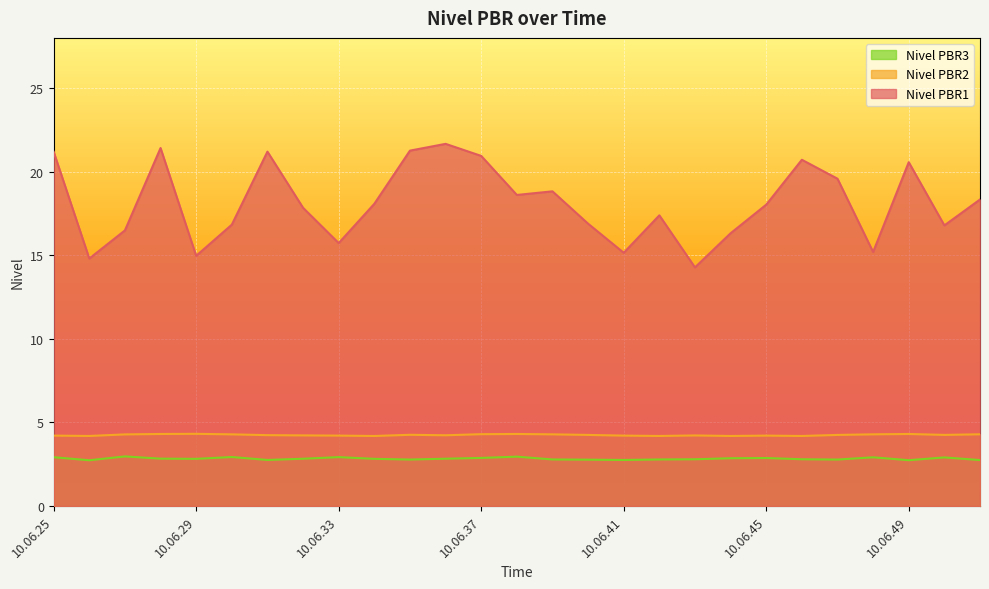

Read the Nivel PBR3 value at 10.06.26.

2.7